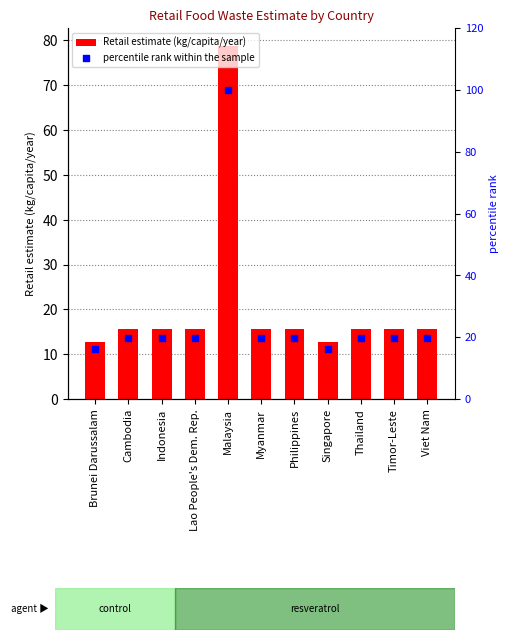

At how many categories does at least one series exceed 82?

1